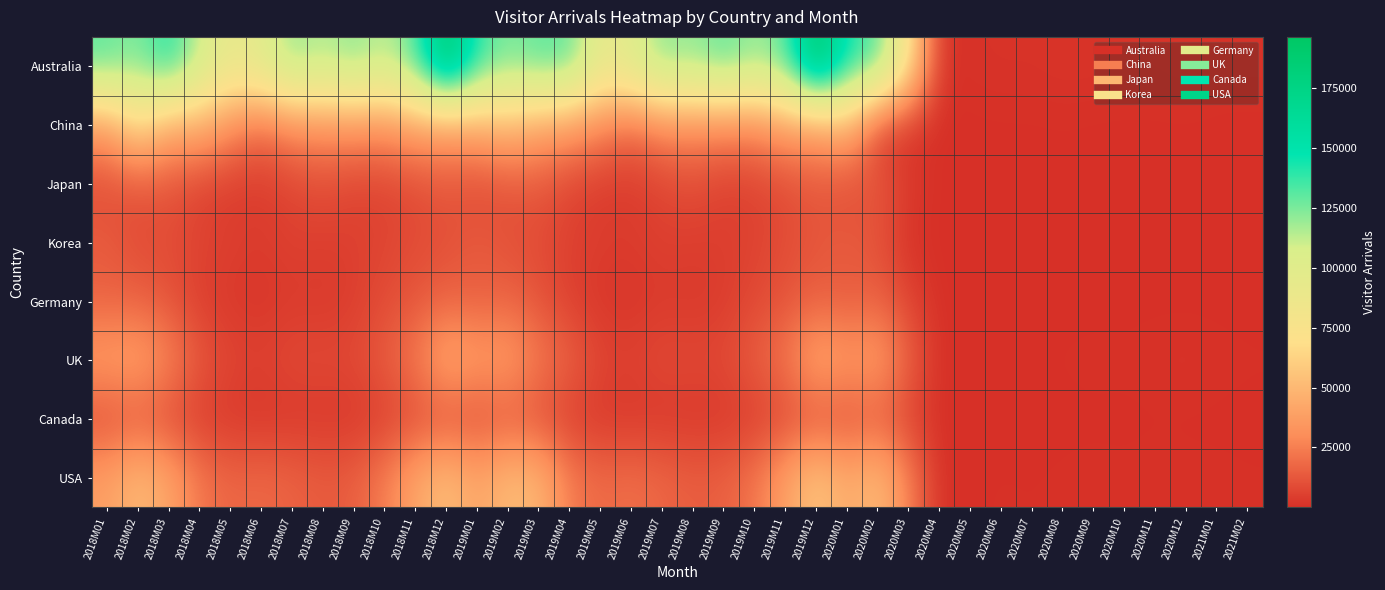

Count the number of data series in this chart.

8